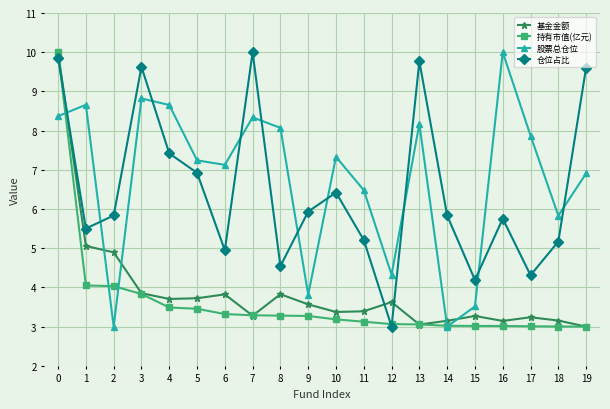

What is the value of the 股票总仓位 point at the 15th from the left?

3.0